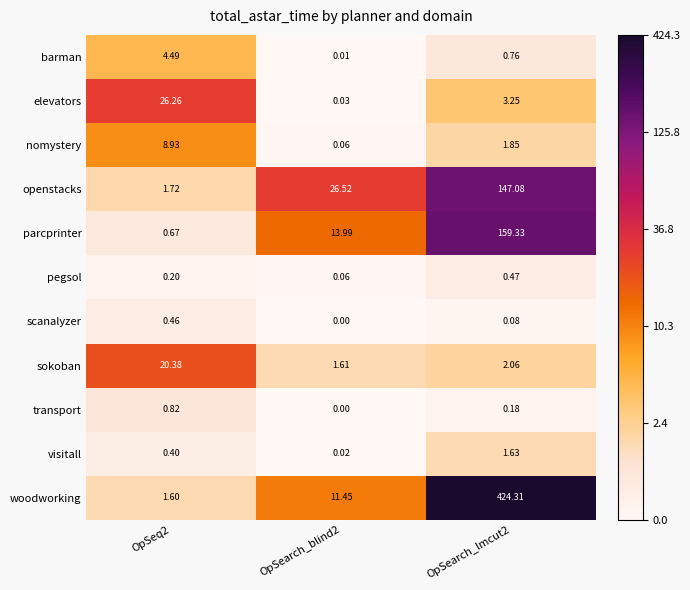

What is the maximum value shown in the chart?

424.3